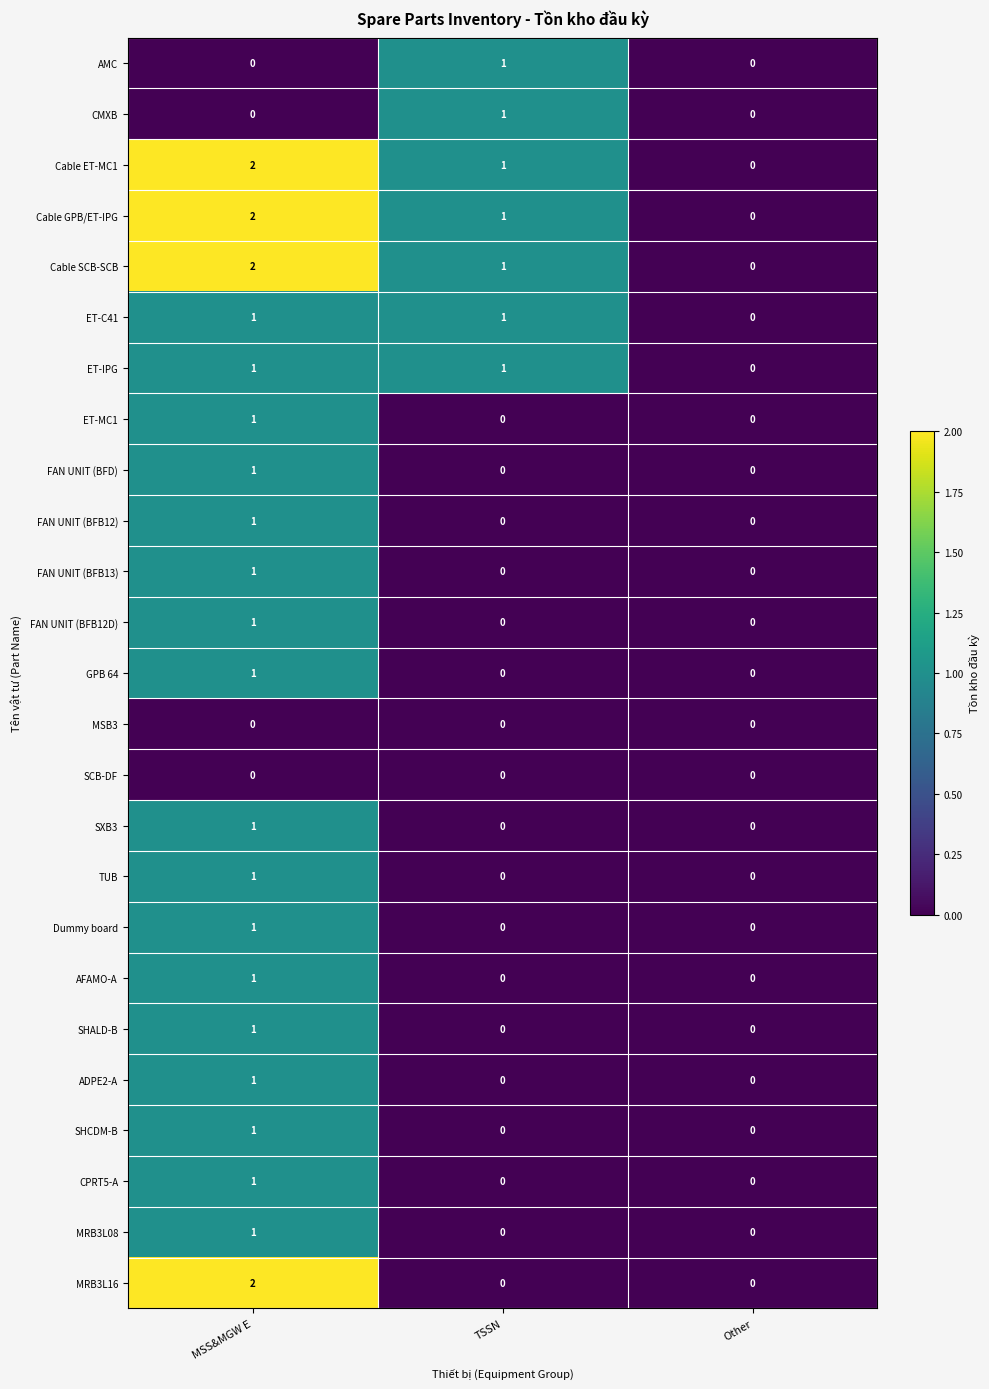

At which category is the sum across all series the highest?

MSS&MGW E